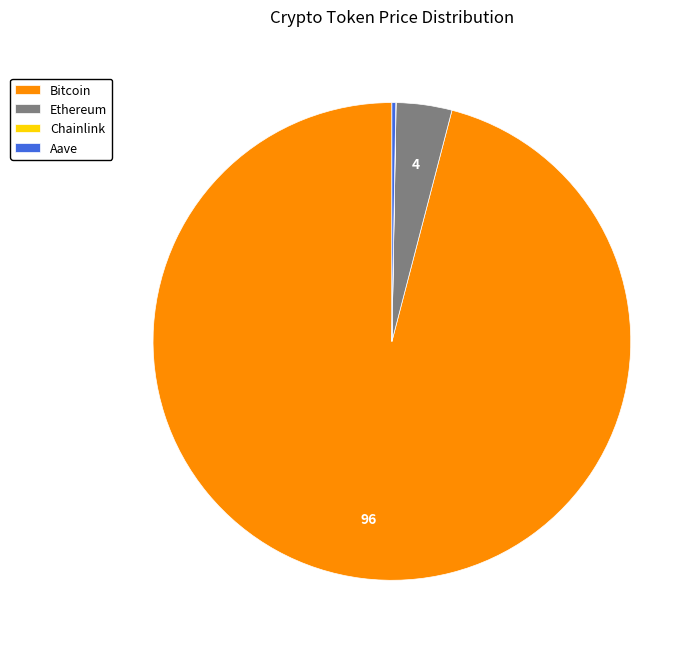

True or false: Bitcoin accounts for 96% of the total.

True